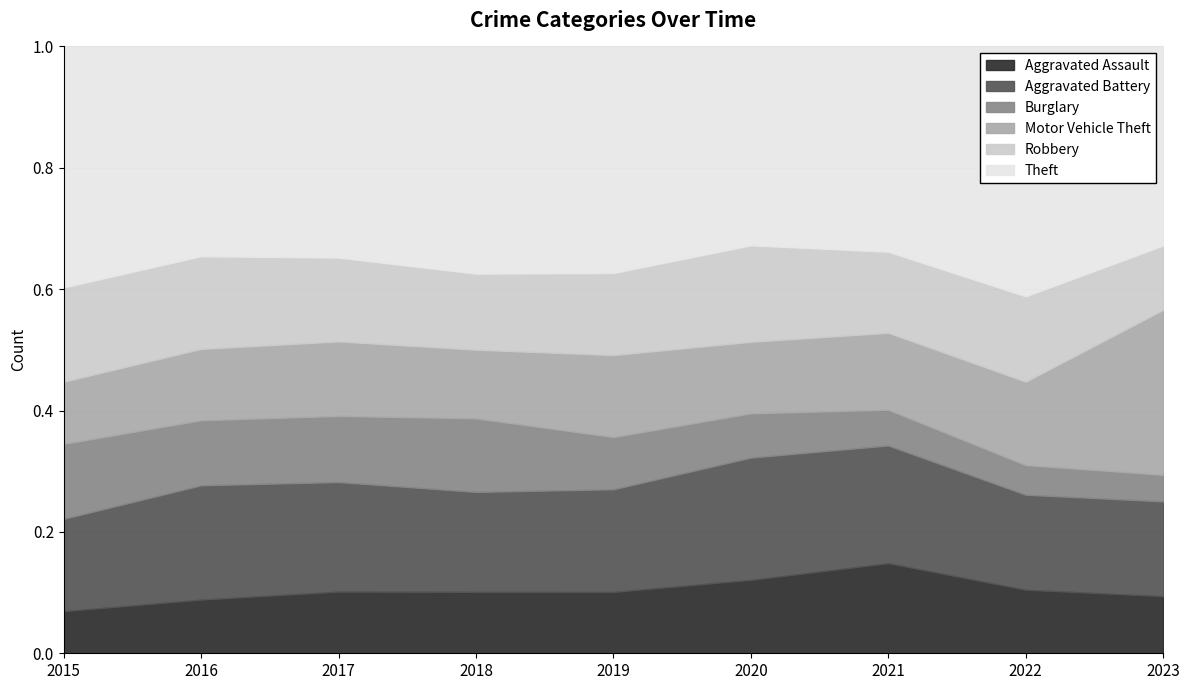

The Aggravated Assault series shows 0.0 at 2015. True or false?

False